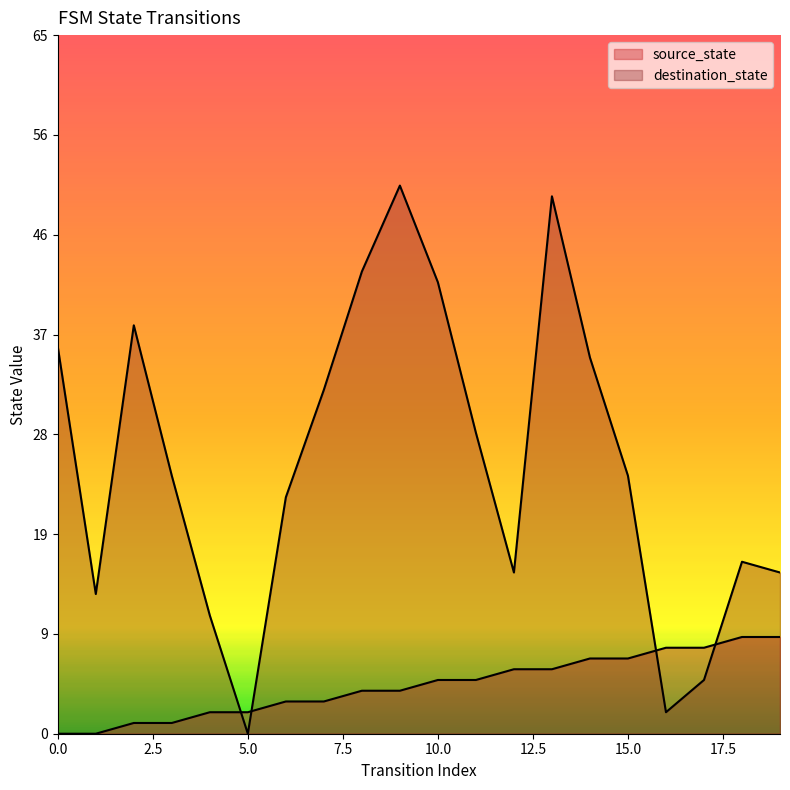

Which series has the largest range (max minus min)?

destination_state